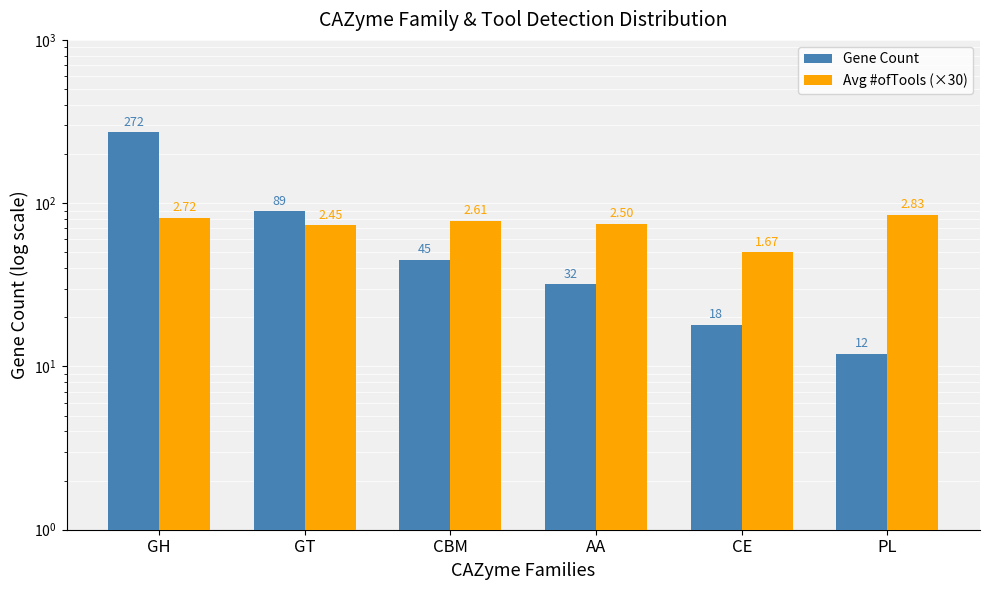

What is the sum of the Gene Count values at CBM and PL?

57.0